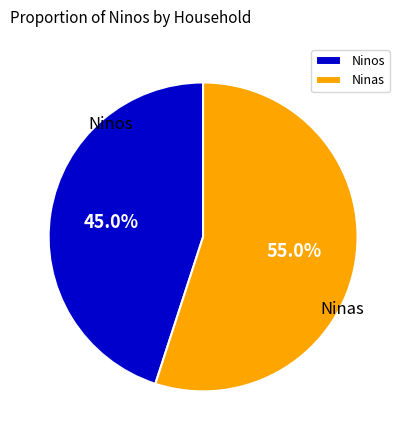

What percentage do Ninas and Ninos together represent?

100.0%